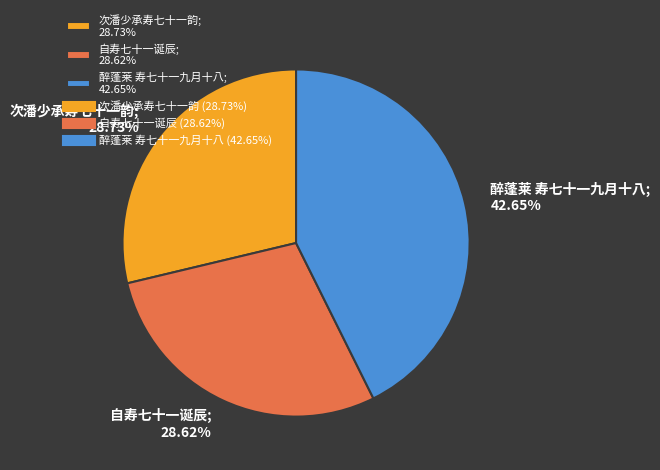

Does any single category account for the majority?

No